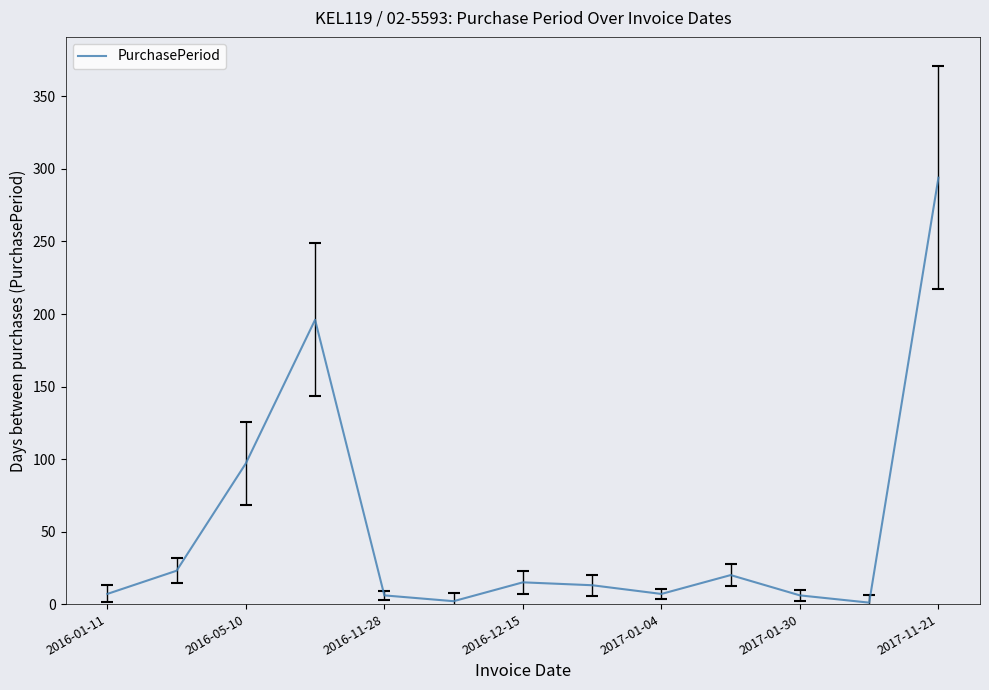

What is the maximum value shown in the chart?

294